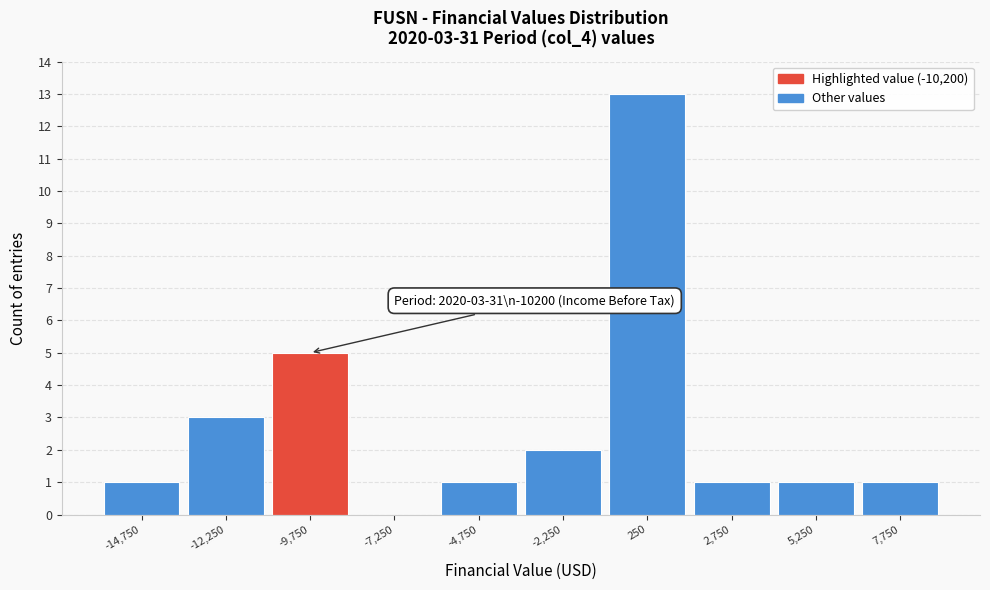

Over which range of the x-axis is the bar tallest?

-1000 to 1500